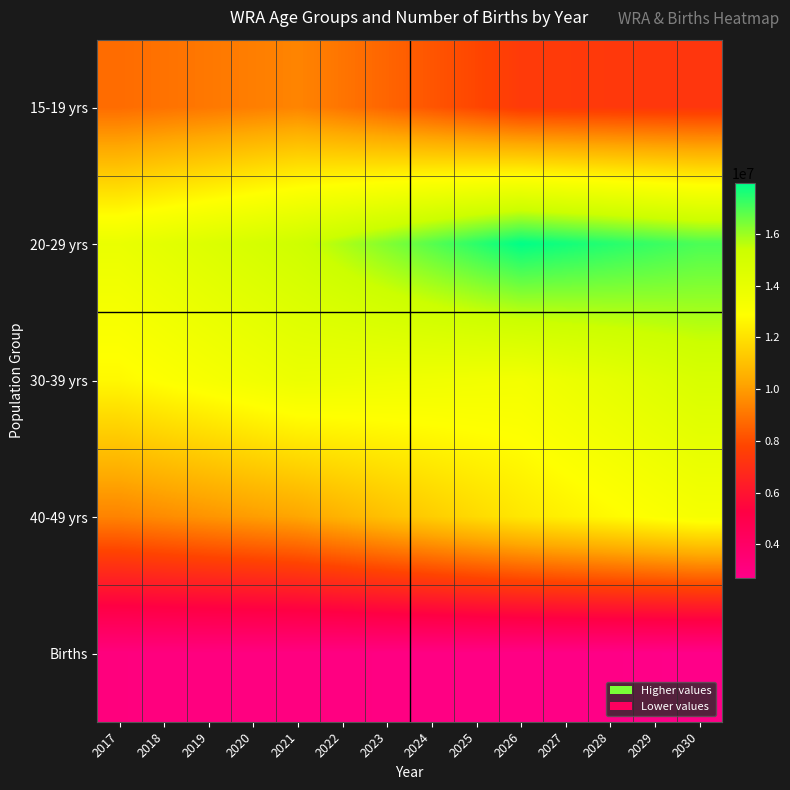

Rank the series by their maximum value, from highest to lowest.

20-29 yrs, 30-39 yrs, 40-49 yrs, 15-19 yrs, Births